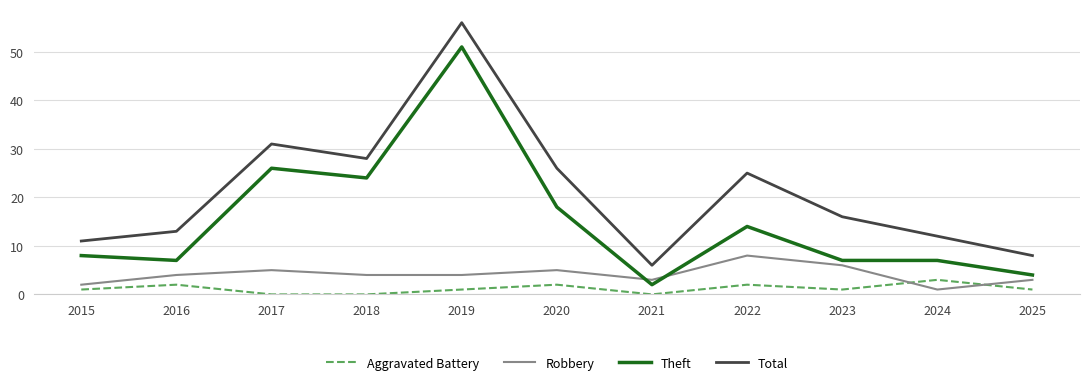

True or false: Robbery and Theft cross at least once.

True